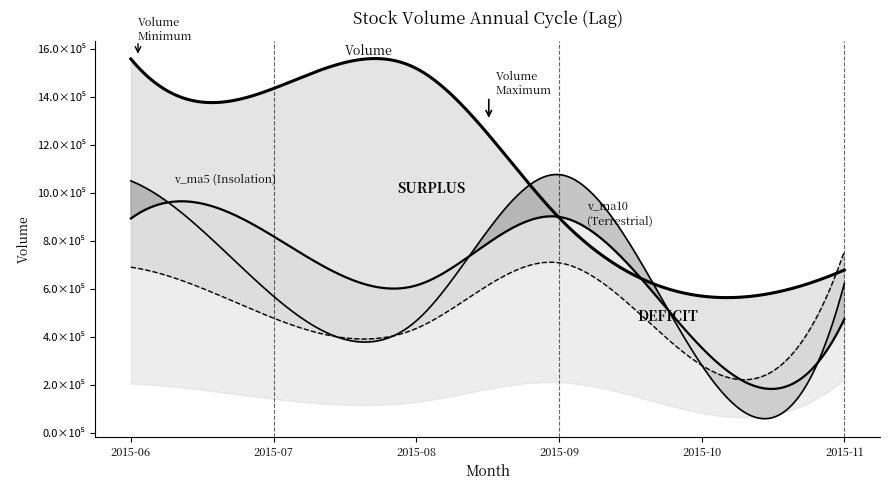

What is the average value of the v_ma5 series?

678020.7